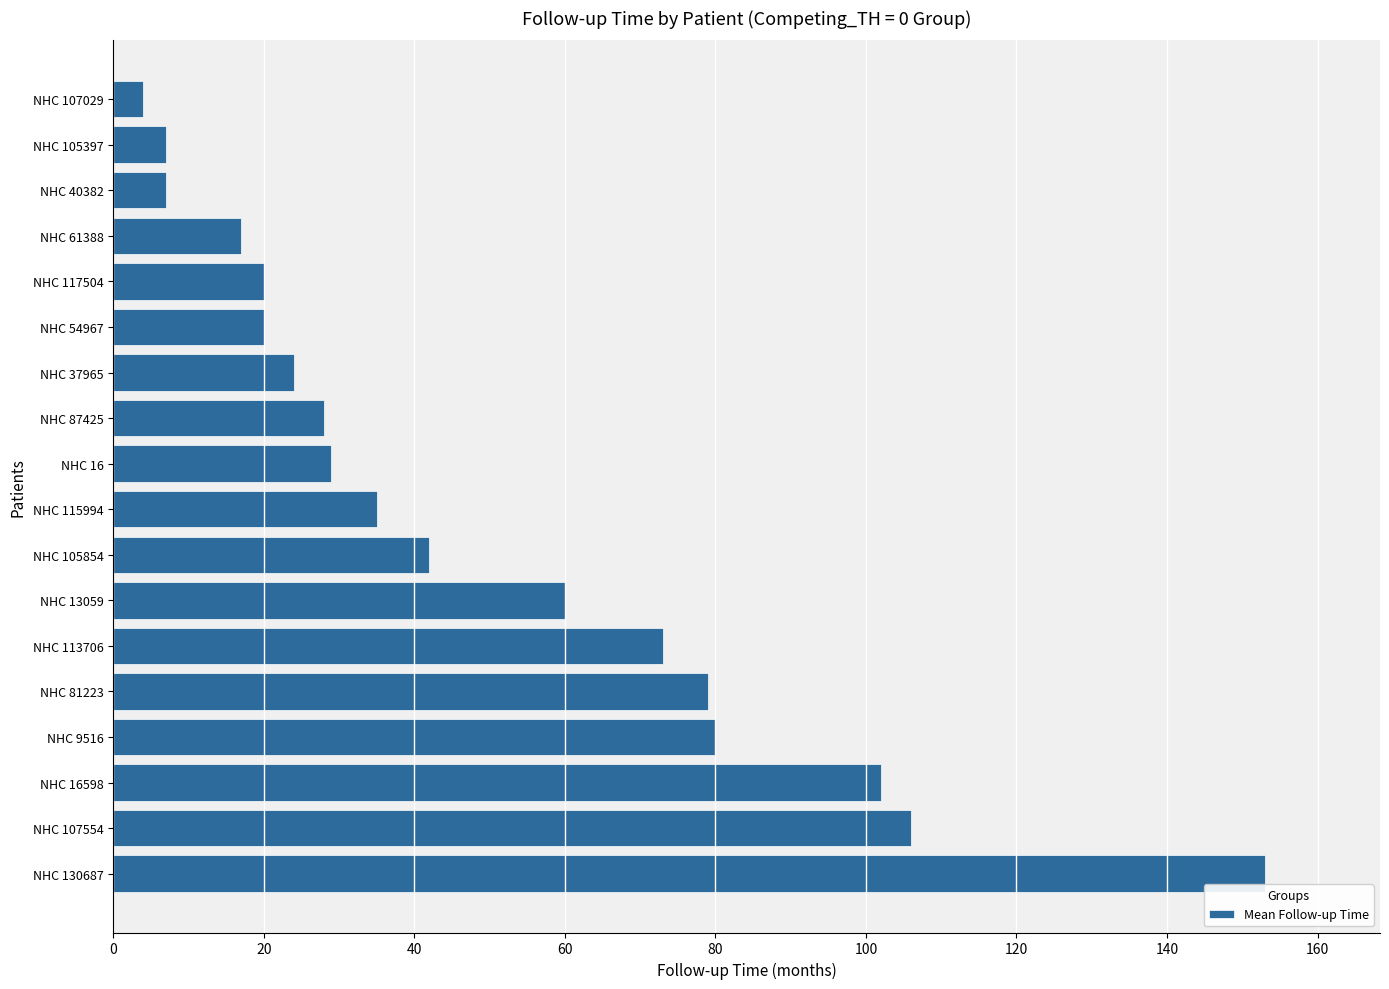

Count the number of data series in this chart.

1